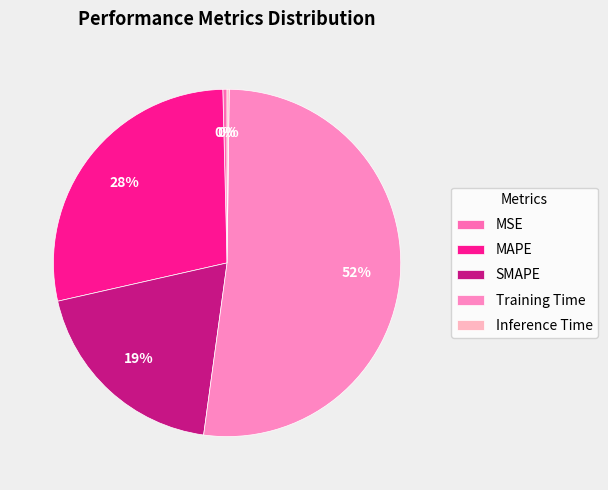

To the nearest percent, what is the combined percentage of SMAPE and MAPE?

47%